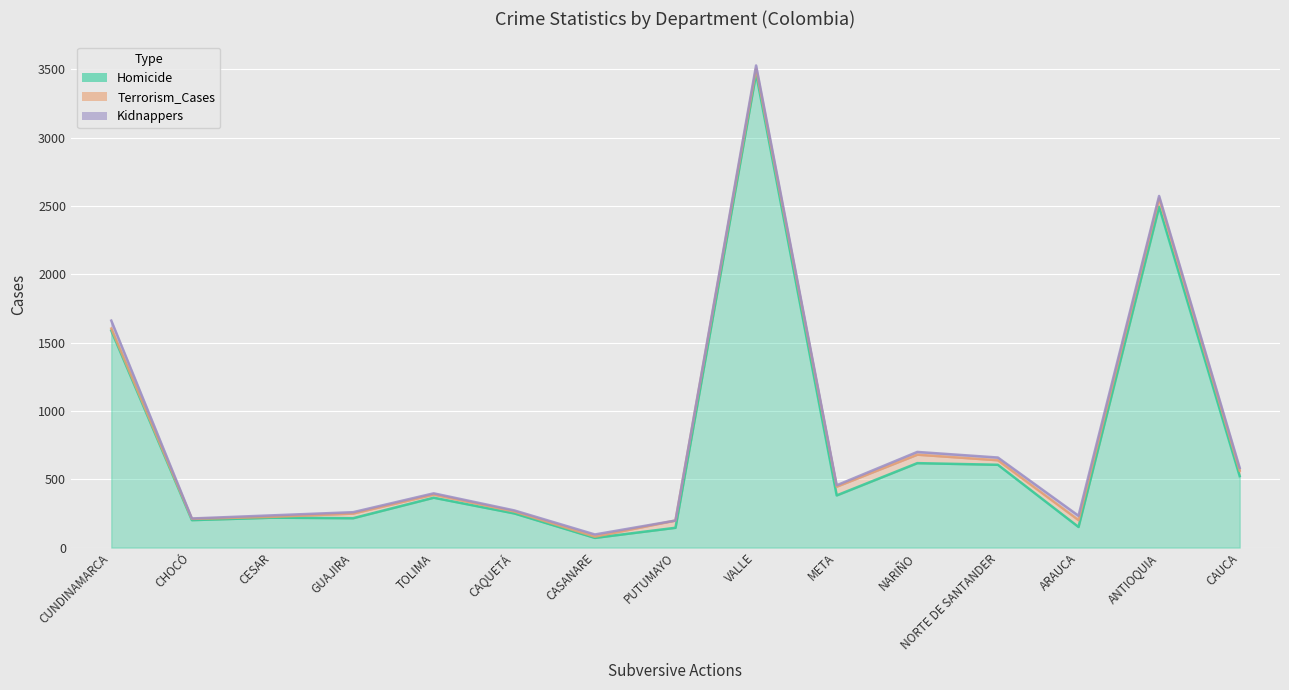

The Terrorism_Cases series shows 61 at ANTIOQUIA. True or false?

True